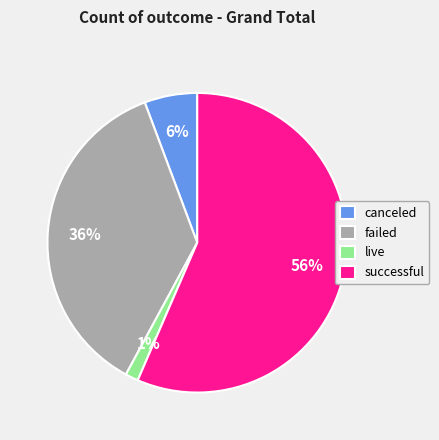

How many slices are in this pie chart?

4